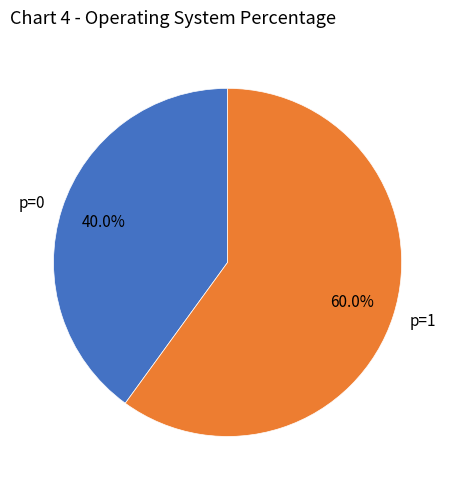

Rank the categories by value from lowest to highest.

p=0, p=1